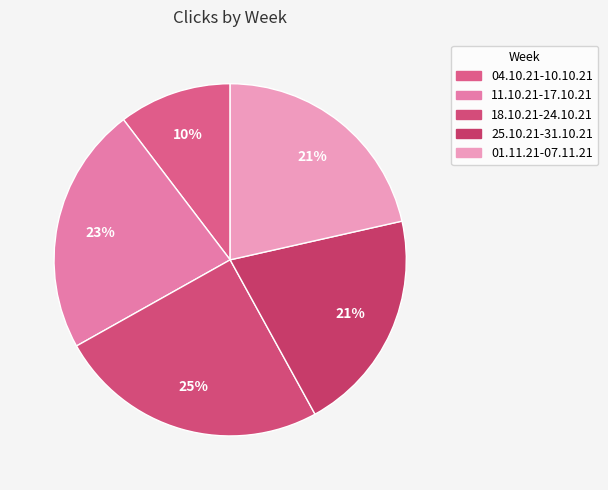

What is the total percentage of 01.11.21-07.11.21 and 18.10.21-24.10.21?

46.3%